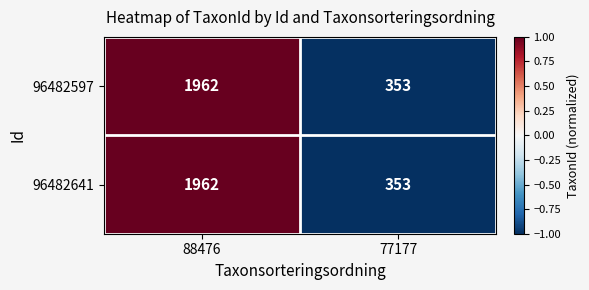

What is the approximate value of 96482597 at 77177, to the nearest 100?

400